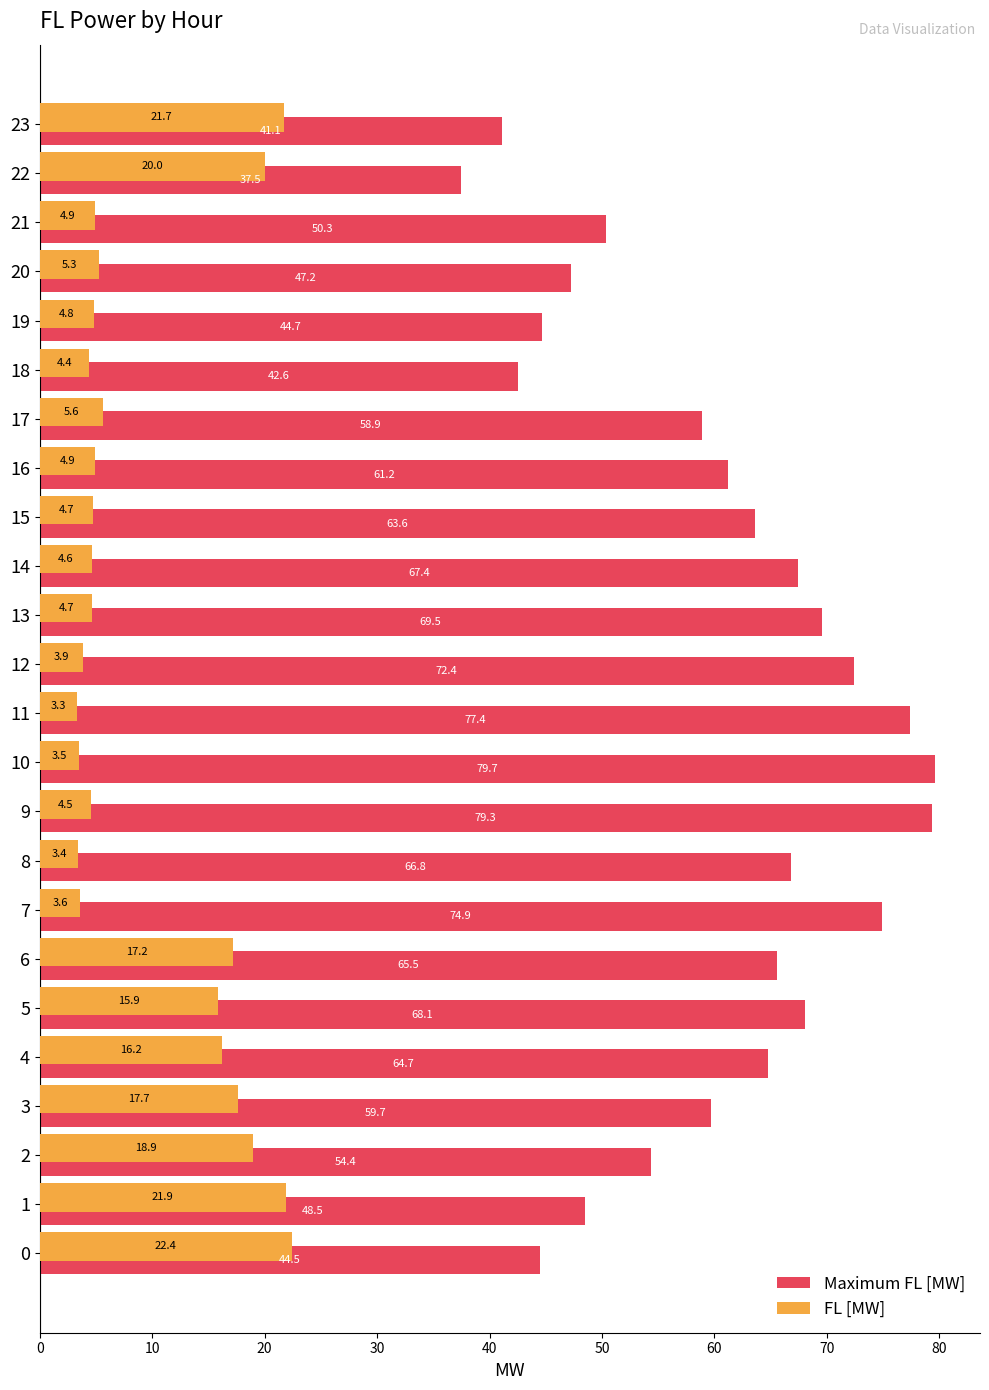

The value of Maximum FL [MW] at 15 is 13.8. True or false?

False